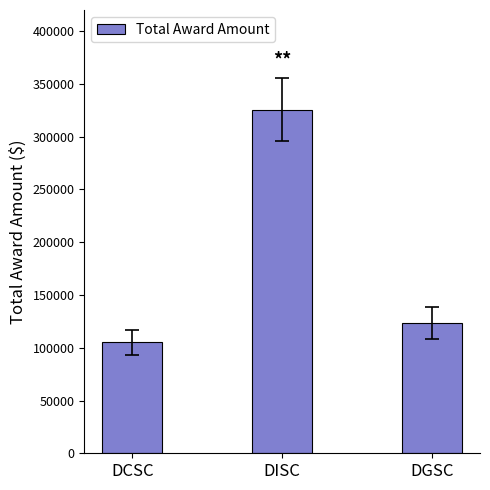

Count the number of values greater than 123318.

2